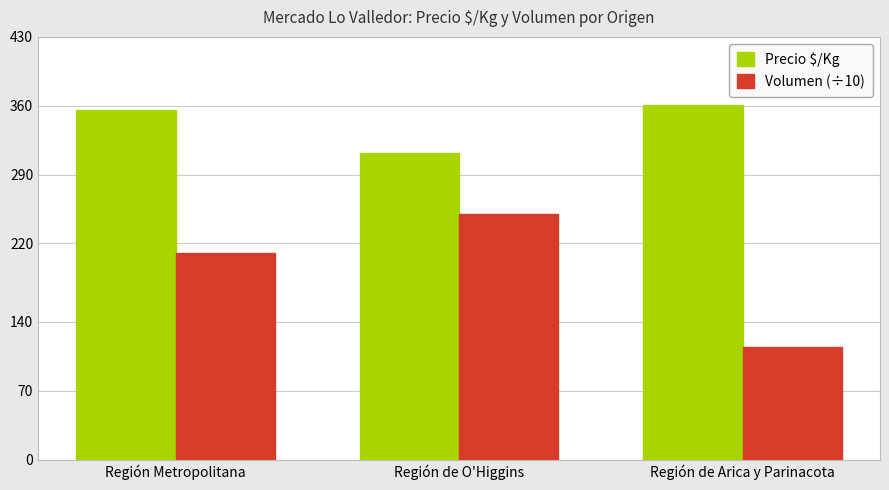

What is the label of the 1st bar from the right?

Región de Arica y Parinacota